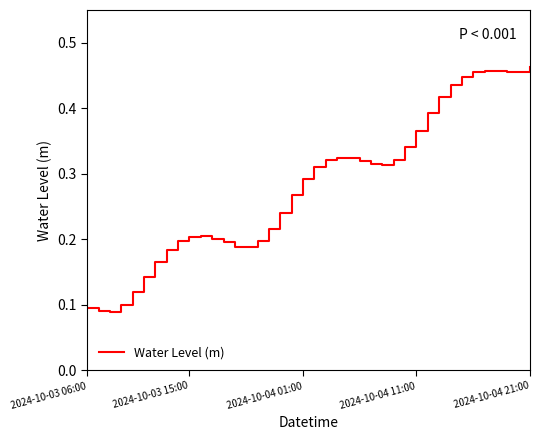

Is this an area chart (filled region under the line)?

No